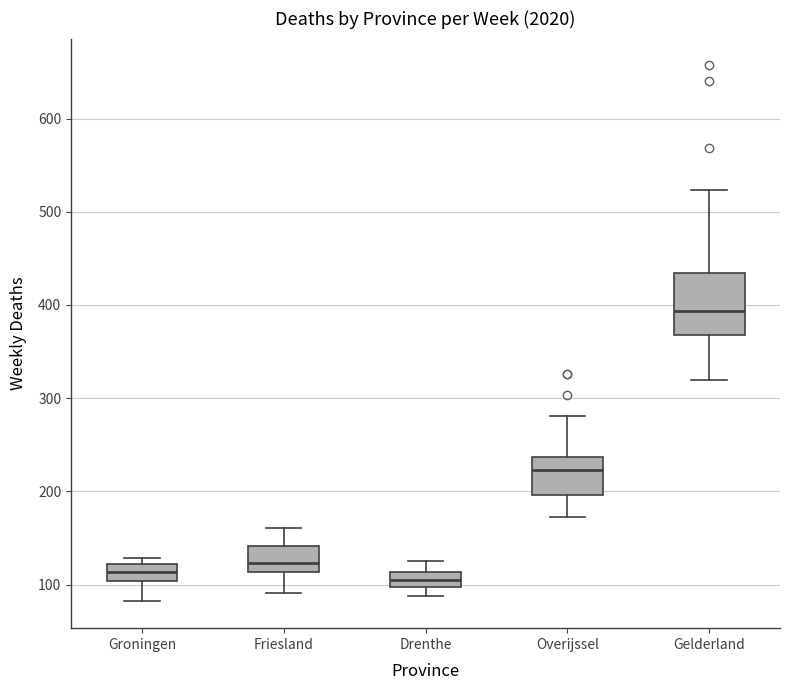

Reading left to right, read every box against the y-axis: the position of its median line, the range the box covers, and the ends of its whiskers. The values are not printed on the chart, so give them approximately, as read against the axis.

Groningen: median 110, box 100 to 120, whiskers 80 to 130
Friesland: median 120, box 110 to 140, whiskers 90 to 160
Drenthe: median 110 (inside the box), box 100 to 110, whiskers 90 to 130
Overijssel: median 220, box 200 to 240, whiskers 170 to 280
Gelderland: median 390, box 370 to 430, whiskers 320 to 520